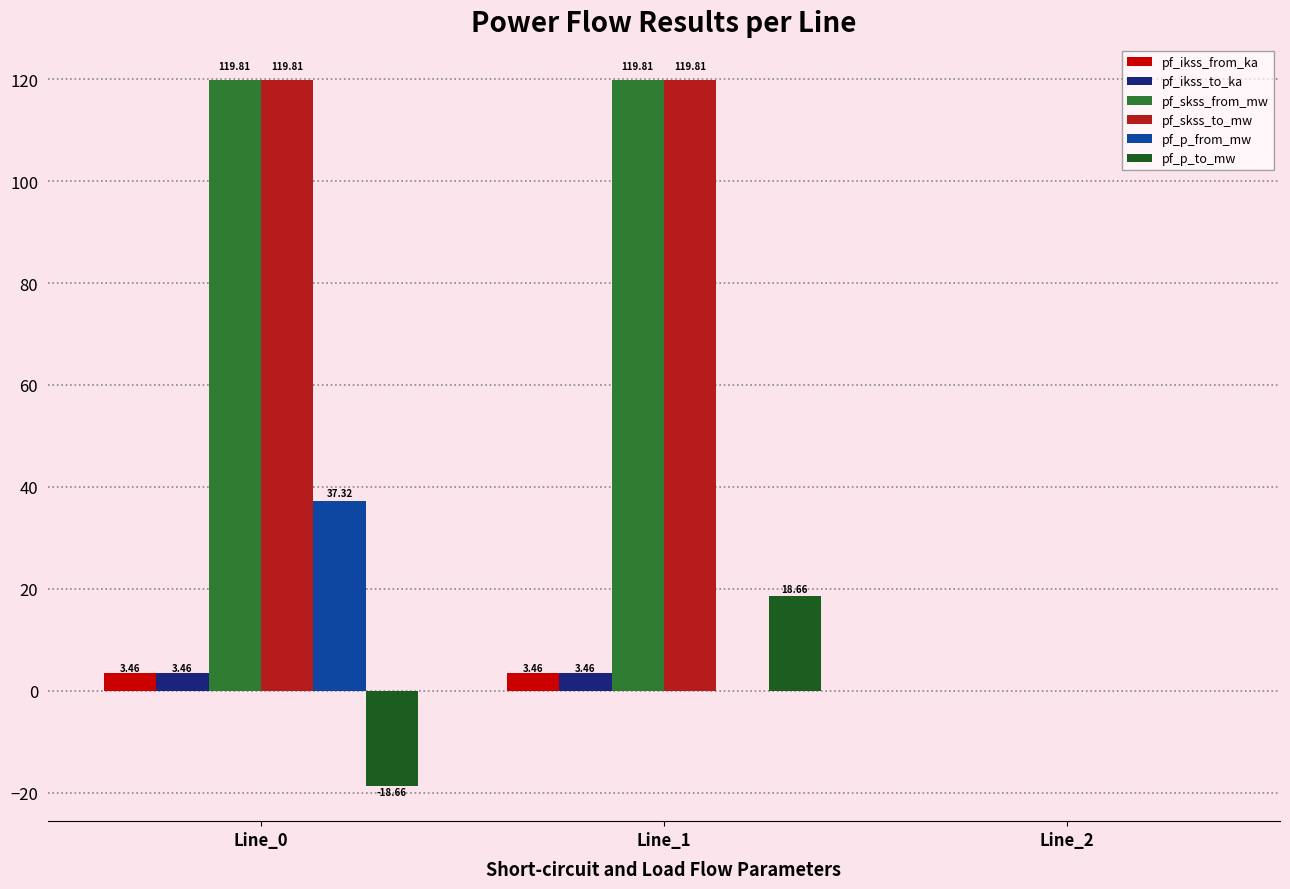

What is the sum of all pf_p_from_mw values?

37.3